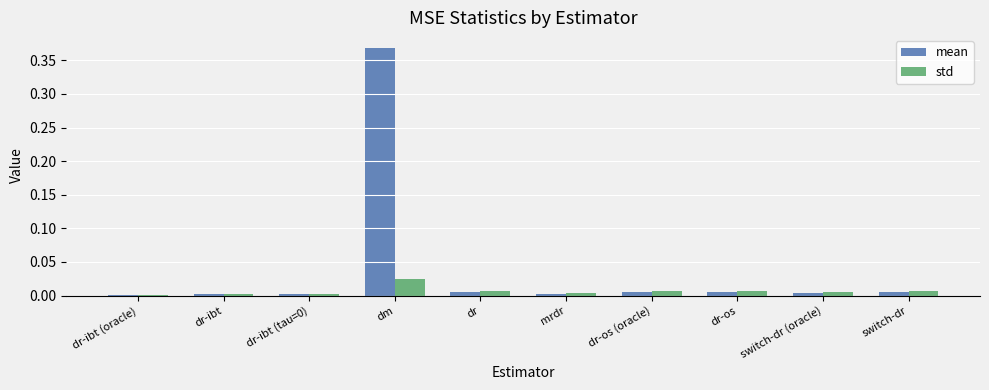

How many groups of bars are there?

10